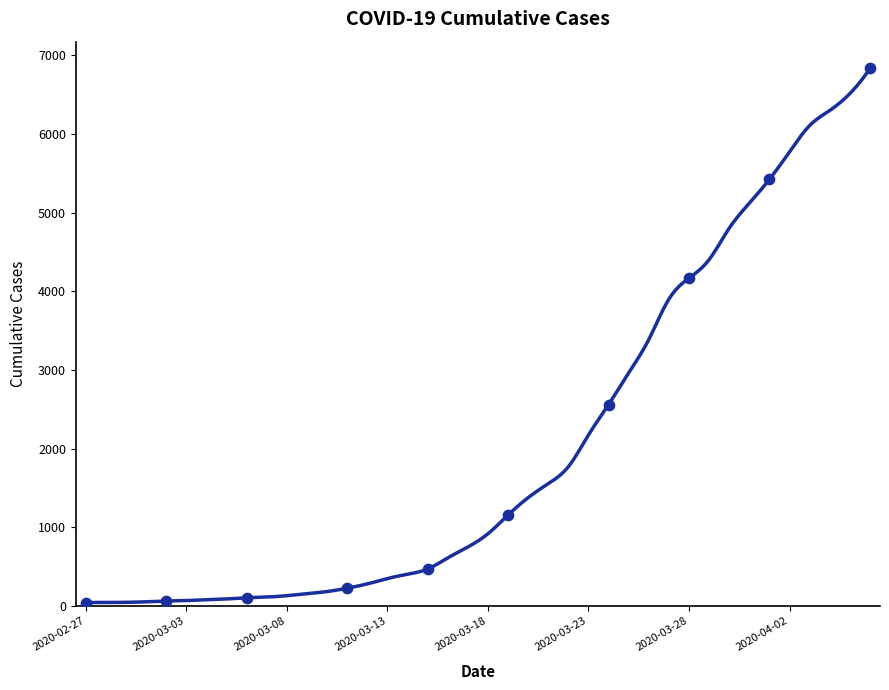

What is the change in value from 2020-02-29 to 2020-03-27?

+3855